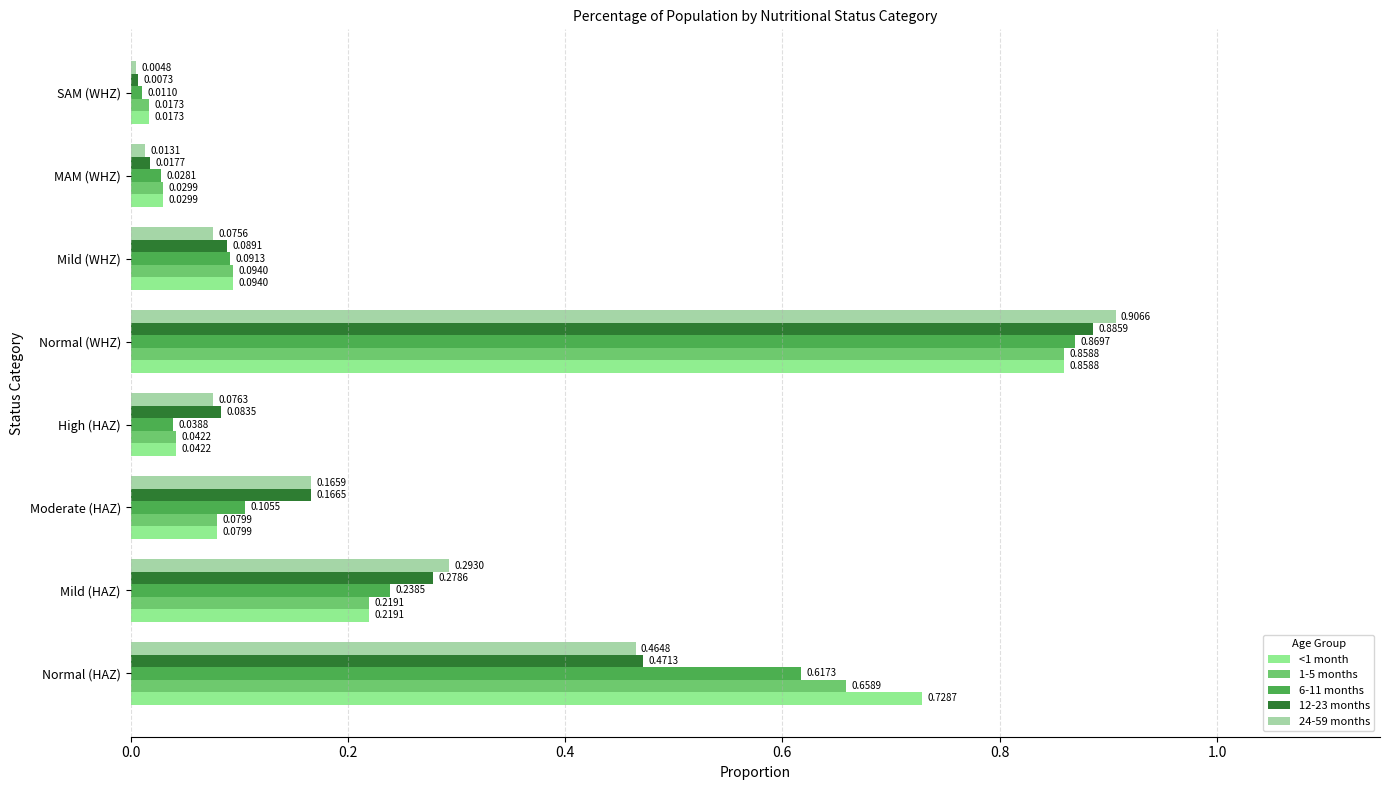

Rank the series by their maximum value, from highest to lowest.

24-59 months, 12-23 months, 6-11 months, <1 month, 1-5 months